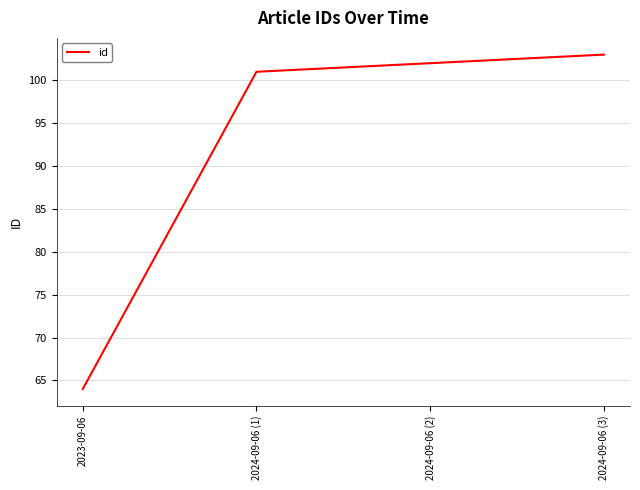

Reading right to left, transcribe all the data shown in this chart.

103	102	101	64